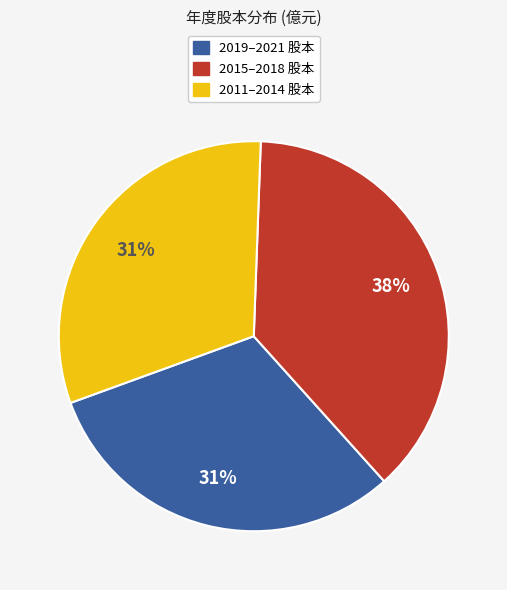

Does any single category account for the majority?

No